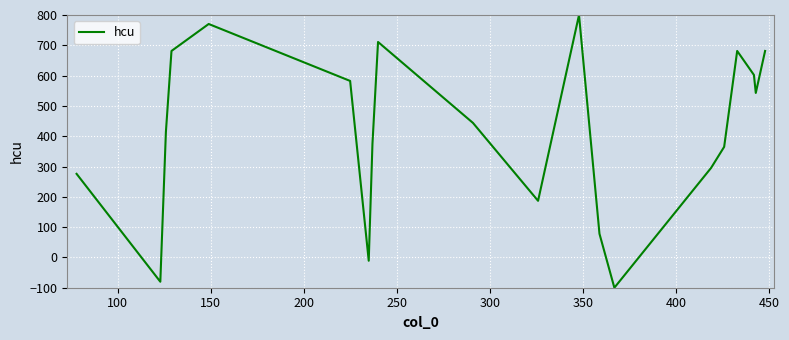

What is the minimum value shown in the chart?

-100.0